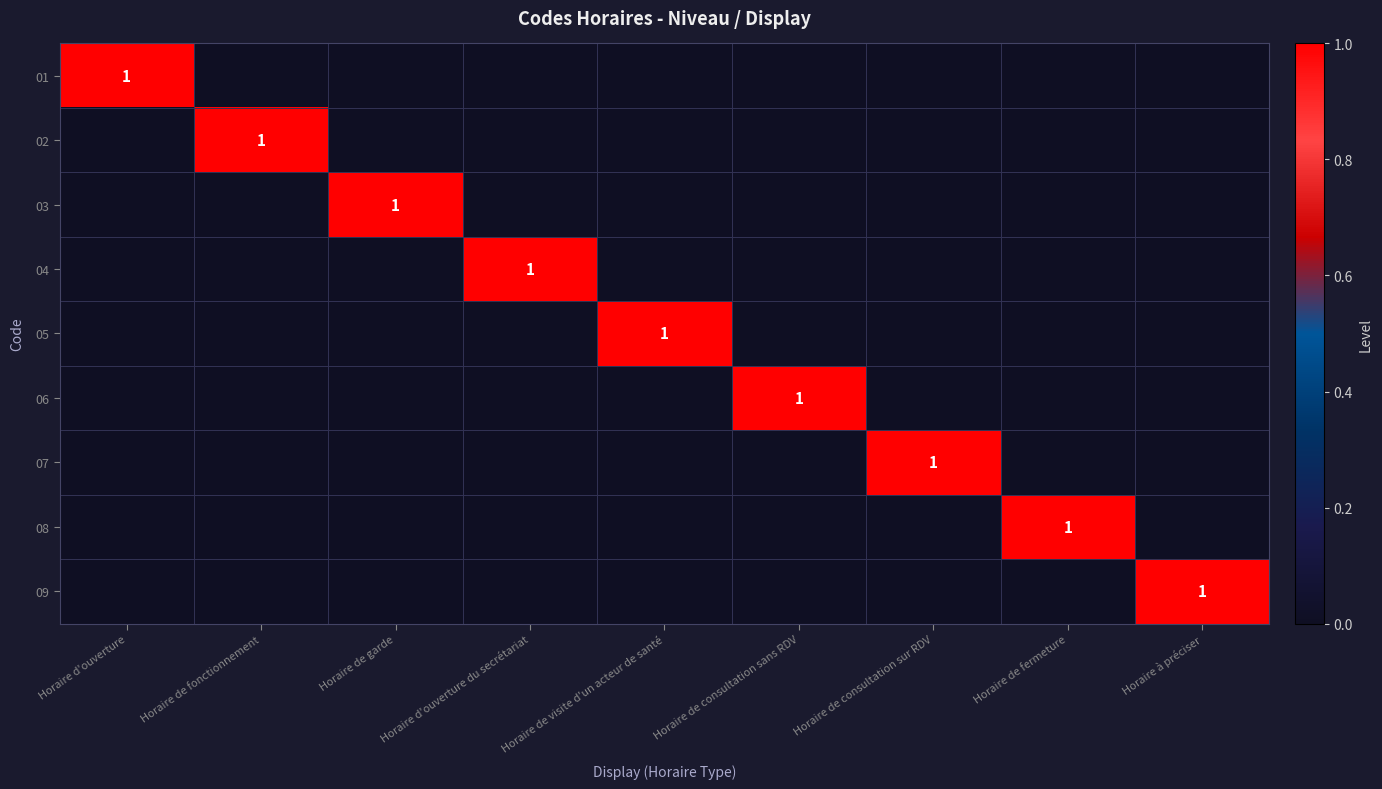

What is the total value across all series at Horaire d'ouverture?

1